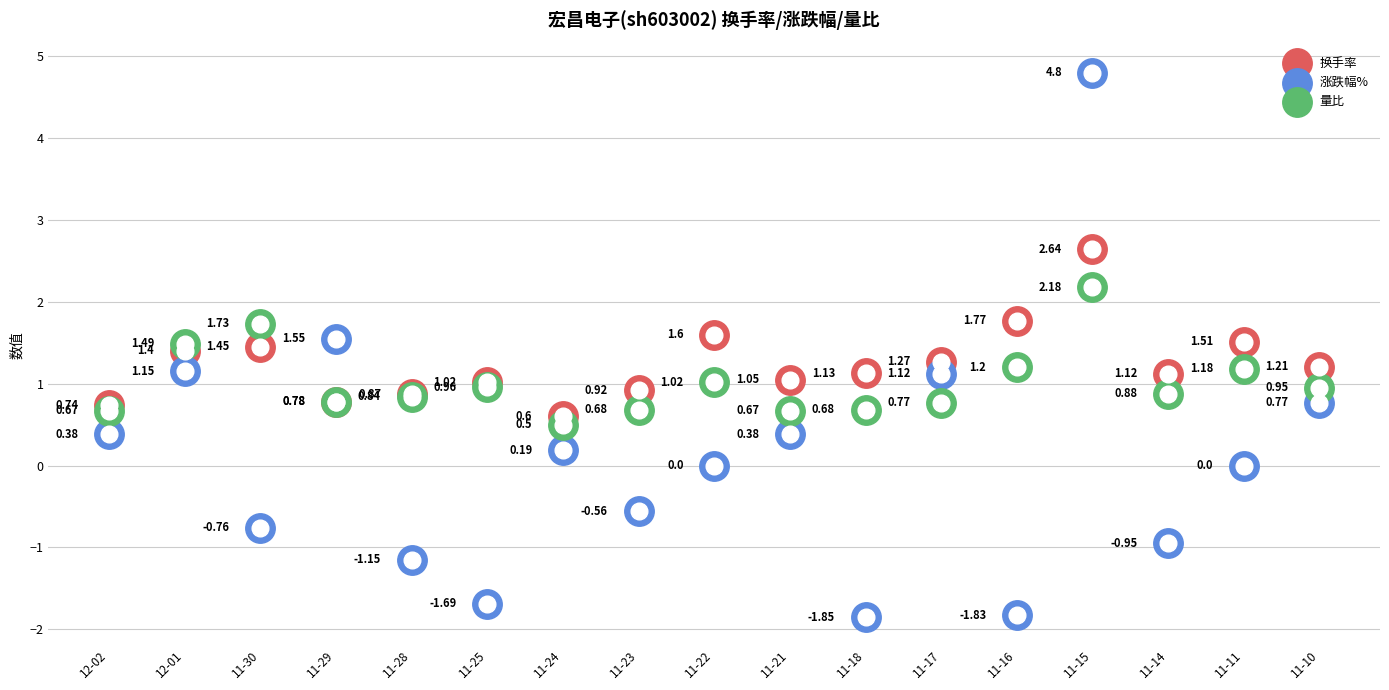

At how many categories does at least one series exceed 0?

17